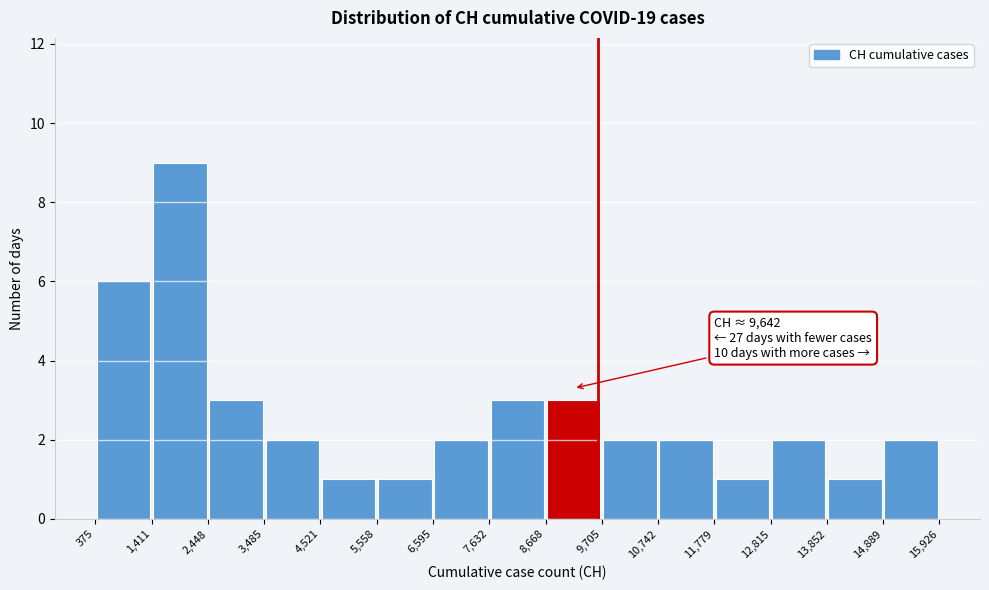

Which range on the x-axis has the tallest bar?

1,411 to 2,448